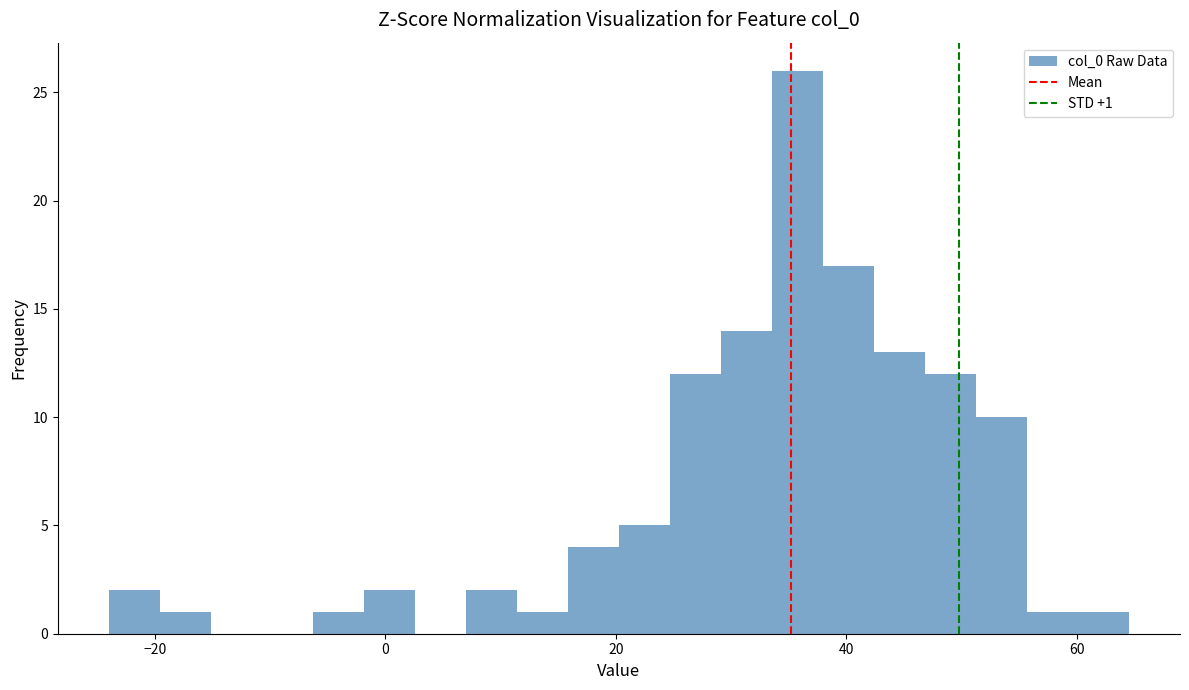

Around what value on the x-axis is the tallest bar? Give the approximate position of its centre, as read against the axis.

36